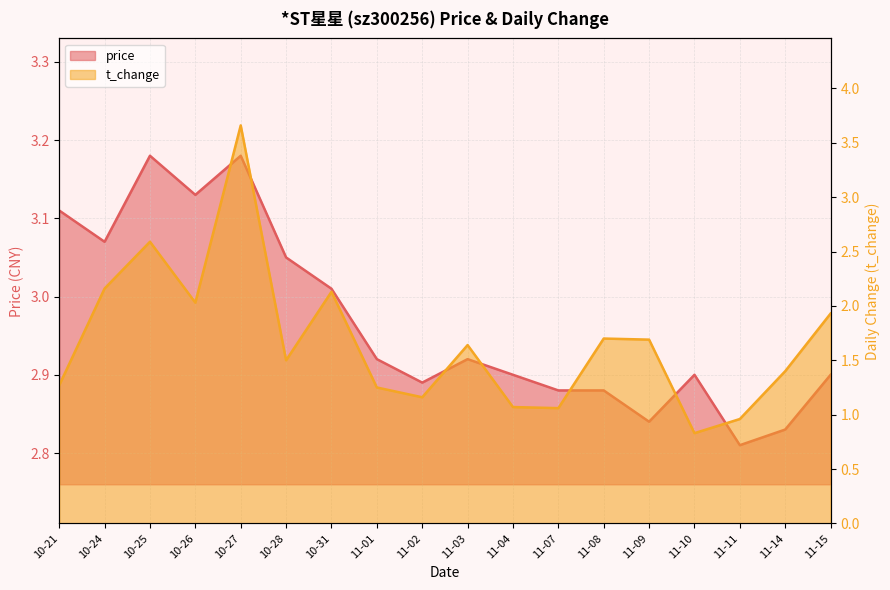

Which series changed the most between 10-26 and 11-10?

t_change